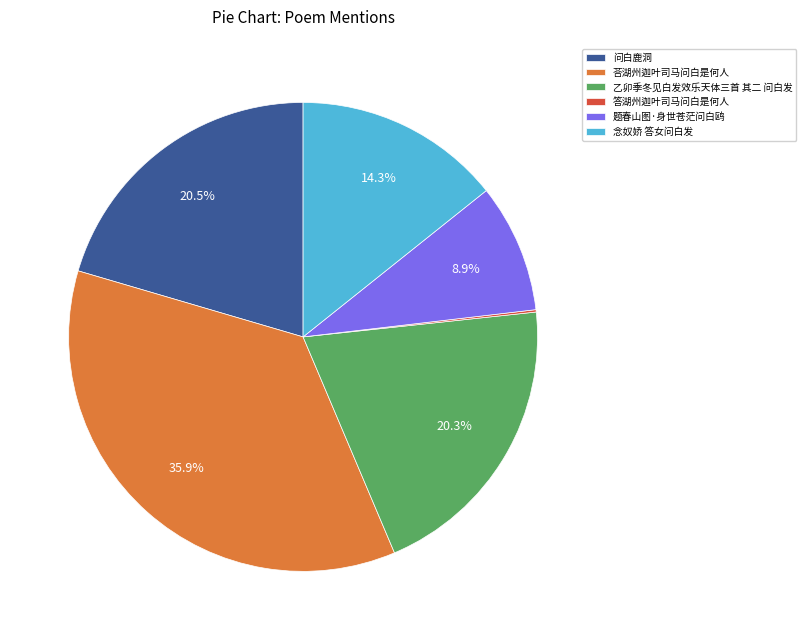

What is the largest slice in the pie chart?

荅湖州迦叶司马问白是何人